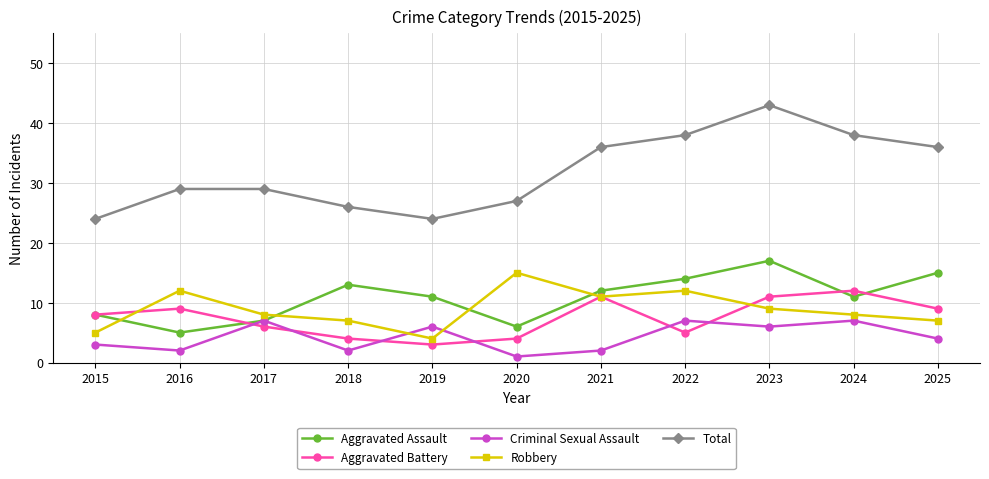

At which category does Robbery reach its first local peak?

2016